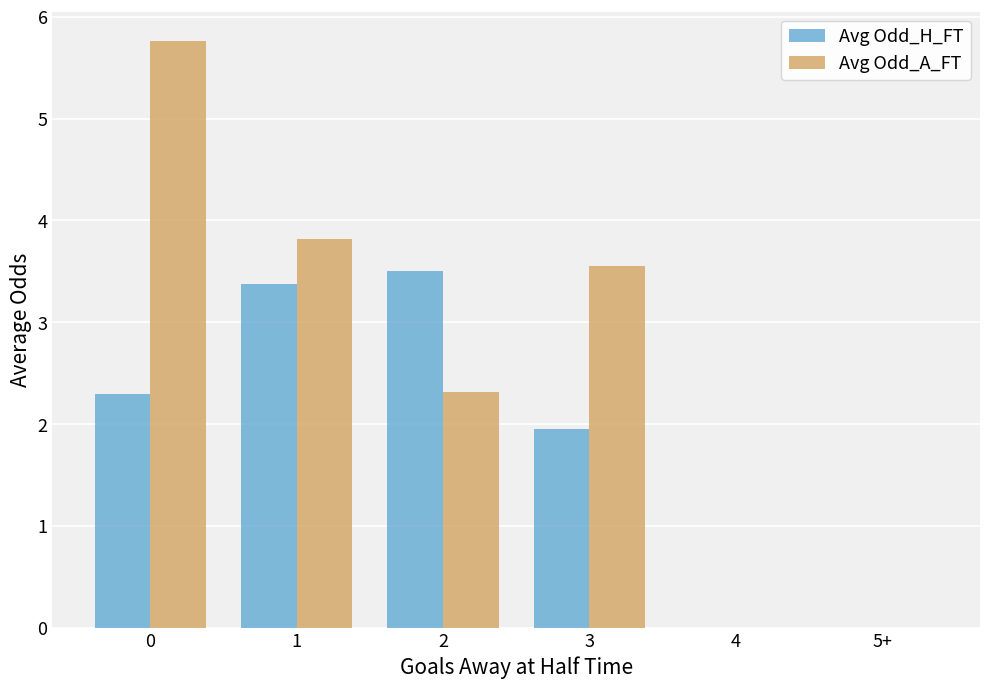

What are all the series names shown in the legend?

Avg Odd_H_FT, Avg Odd_A_FT